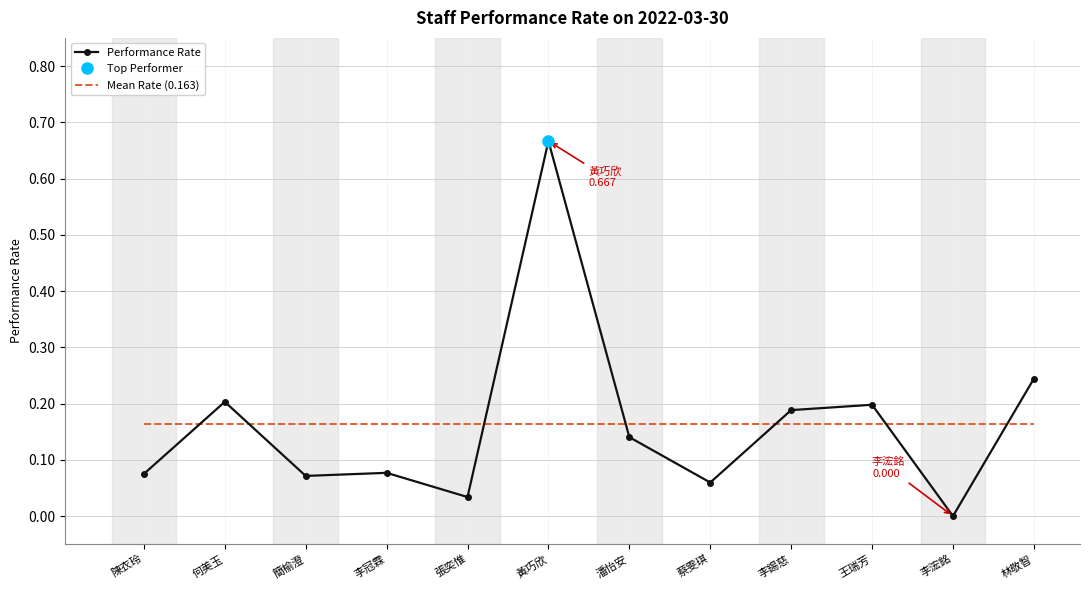

What is the spread (max minus min) of values at 李浤銘?

0.2